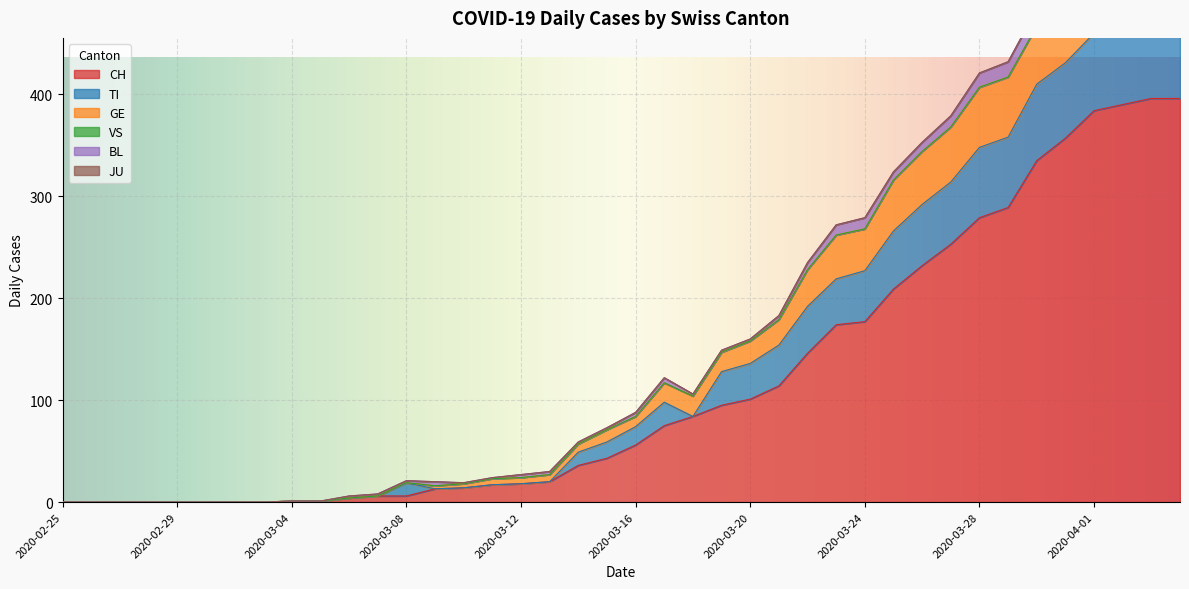

Reading left to right, list all the values displayed in this chart.

CH: 2020-02-25=0	2020-02-26=0	2020-02-27=0	2020-02-28=0	2020-02-29=0	2020-03-01=0	2020-03-02=0	2020-03-03=0	2020-03-04=1	2020-03-05=1	2020-03-06=4	2020-03-07=6	2020-03-08=6	2020-03-09=13	2020-03-10=14	2020-03-11=17	2020-03-12=18	2020-03-13=20	2020-03-14=36	2020-03-15=43	2020-03-16=56	2020-03-17=75	2020-03-18=84	2020-03-19=95	2020-03-20=101	2020-03-21=114	2020-03-22=146	2020-03-23=174	2020-03-24=177	2020-03-25=209	2020-03-26=232	2020-03-27=253	2020-03-28=279	2020-03-29=289	2020-03-30=335	2020-03-31=357	2020-04-01=384	2020-04-02=390	2020-04-03=396	2020-04-04=396
TI: 2020-02-25=0	2020-02-26=0	2020-02-27=0	2020-02-28=0	2020-02-29=0	2020-03-01=0	2020-03-02=0	2020-03-03=0	2020-03-04=0	2020-03-05=0	2020-03-06=0	2020-03-07=0	2020-03-08=13	2020-03-09=0	2020-03-10=0	2020-03-11=0	2020-03-12=0	2020-03-13=0	2020-03-14=13	2020-03-15=16	2020-03-16=18	2020-03-17=23	2020-03-18=0	2020-03-19=33	2020-03-20=35	2020-03-21=40	2020-03-22=46	2020-03-23=45	2020-03-24=50	2020-03-25=57	2020-03-26=60	2020-03-27=61	2020-03-28=69	2020-03-29=69	2020-03-30=75	2020-03-31=74	2020-04-01=76	2020-04-02=75	2020-04-03=75	2020-04-04=72
GE: 2020-02-25=0	2020-02-26=0	2020-02-27=0	2020-02-28=0	2020-02-29=0	2020-03-01=0	2020-03-02=0	2020-03-03=0	2020-03-04=0	2020-03-05=0	2020-03-06=0	2020-03-07=0	2020-03-08=0	2020-03-09=3	2020-03-10=4	2020-03-11=6	2020-03-12=6	2020-03-13=7	2020-03-14=8	2020-03-15=12	2020-03-16=10	2020-03-17=19	2020-03-18=20	2020-03-19=19	2020-03-20=22	2020-03-21=25	2020-03-22=36	2020-03-23=43	2020-03-24=41	2020-03-25=50	2020-03-26=52	2020-03-27=54	2020-03-28=59	2020-03-29=59	2020-03-30=57	2020-03-31=64	2020-04-01=64	2020-04-02=62	2020-04-03=65	2020-04-04=61
VS: 2020-02-25=0	2020-02-26=0	2020-02-27=0	2020-02-28=0	2020-02-29=0	2020-03-01=0	2020-03-02=0	2020-03-03=0	2020-03-04=0	2020-03-05=0	2020-03-06=0	2020-03-07=0	2020-03-08=0	2020-03-09=0	2020-03-10=0	2020-03-11=0	2020-03-12=0	2020-03-13=0	2020-03-14=0	2020-03-15=0	2020-03-16=0	2020-03-17=0	2020-03-18=0	2020-03-19=0	2020-03-20=0	2020-03-21=0	2020-03-22=0	2020-03-23=0	2020-03-24=0	2020-03-25=0	2020-03-26=0	2020-03-27=0	2020-03-28=0	2020-03-29=0	2020-03-30=0	2020-03-31=0	2020-04-01=0	2020-04-02=0	2020-04-03=0	2020-04-04=0
BL: 2020-02-25=0	2020-02-26=0	2020-02-27=0	2020-02-28=0	2020-02-29=0	2020-03-01=0	2020-03-02=0	2020-03-03=0	2020-03-04=0	2020-03-05=0	2020-03-06=2	2020-03-07=2	2020-03-08=2	2020-03-09=4	2020-03-10=1	2020-03-11=1	2020-03-12=3	2020-03-13=3	2020-03-14=2	2020-03-15=2	2020-03-16=4	2020-03-17=5	2020-03-18=2	2020-03-19=2	2020-03-20=2	2020-03-21=4	2020-03-22=7	2020-03-23=10	2020-03-24=11	2020-03-25=8	2020-03-26=9	2020-03-27=11	2020-03-28=14	2020-03-29=15	2020-03-30=17	2020-03-31=18	2020-04-01=17	2020-04-02=18	2020-04-03=18	2020-04-04=19
JU: 2020-02-25=0	2020-02-26=0	2020-02-27=0	2020-02-28=0	2020-02-29=0	2020-03-01=0	2020-03-02=0	2020-03-03=0	2020-03-04=0	2020-03-05=0	2020-03-06=0	2020-03-07=0	2020-03-08=0	2020-03-09=0	2020-03-10=0	2020-03-11=0	2020-03-12=0	2020-03-13=0	2020-03-14=0	2020-03-15=0	2020-03-16=0	2020-03-17=0	2020-03-18=0	2020-03-19=0	2020-03-20=0	2020-03-21=0	2020-03-22=0	2020-03-23=0	2020-03-24=0	2020-03-25=0	2020-03-26=0	2020-03-27=0	2020-03-28=0	2020-03-29=0	2020-03-30=0	2020-03-31=0	2020-04-01=0	2020-04-02=0	2020-04-03=0	2020-04-04=0